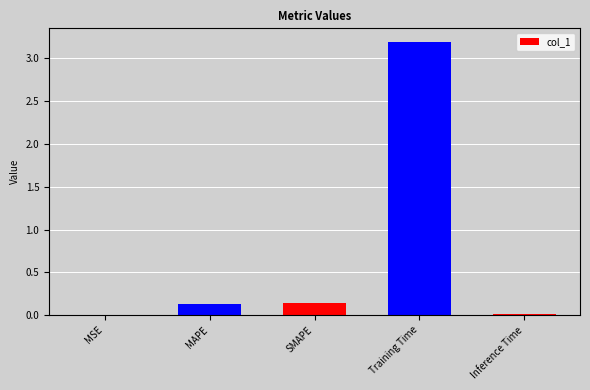

What is the maximum value shown in the chart?

3.2